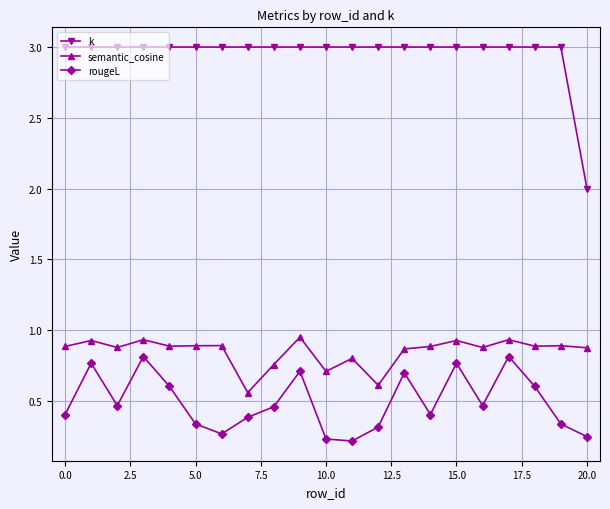

Which series has the largest total across all categories?

k